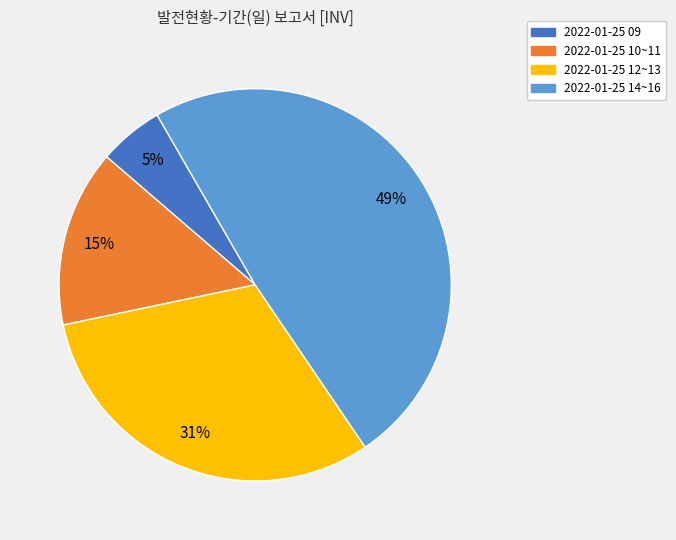

To the nearest percent, what is the difference between the largest and smallest slice percentages?

44%